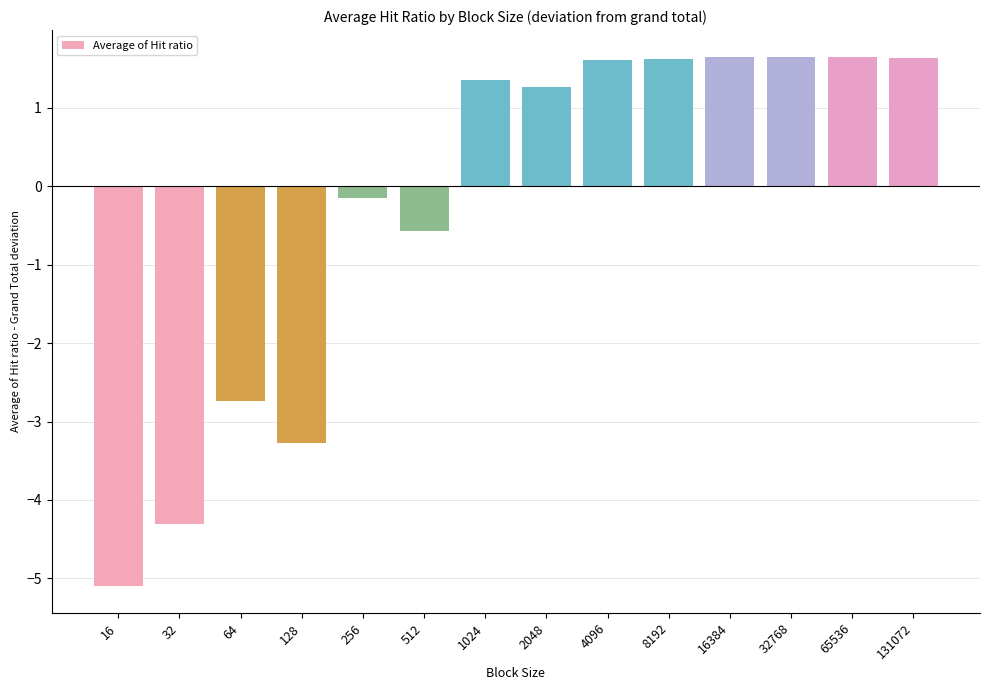

At which category does the chart reach its minimum across all series?

16